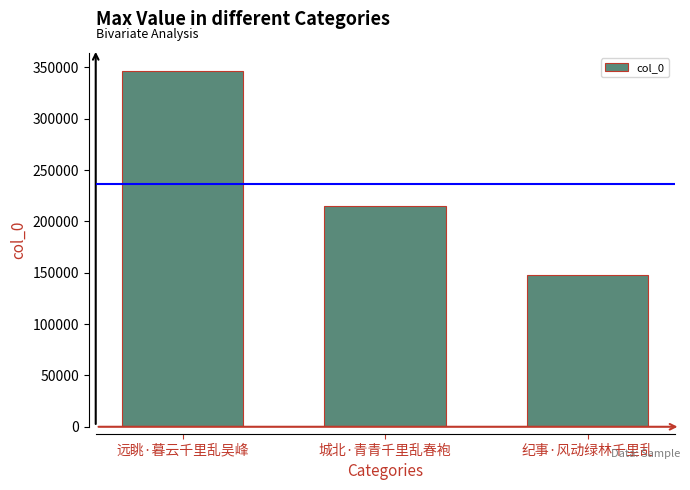

Reading left to right, list all the values displayed in this chart.

远眺·暮云千里乱吴峰=346952	城北·青青千里乱春袍=215522	纪事·风动绿林千里乱=148128